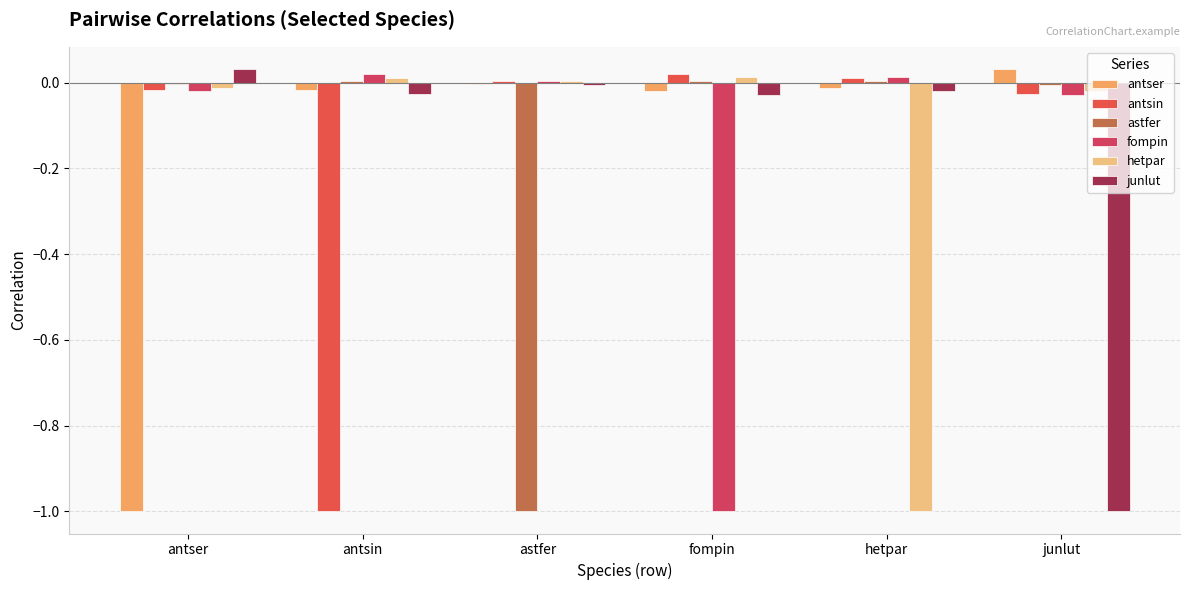

Reading left to right, transcribe all the data shown in this chart.

antser: antser=-1.0	antsin=-0.0	astfer=-0.0	fompin=-0.0	hetpar=-0.0	junlut=0.0
antsin: antser=-0.0	antsin=-1.0	astfer=0.0	fompin=0.0	hetpar=0.0	junlut=-0.0
astfer: antser=-0.0	antsin=0.0	astfer=-1.0	fompin=0.0	hetpar=0.0	junlut=-0.0
fompin: antser=-0.0	antsin=0.0	astfer=0.0	fompin=-1.0	hetpar=0.0	junlut=-0.0
hetpar: antser=-0.0	antsin=0.0	astfer=0.0	fompin=0.0	hetpar=-1.0	junlut=-0.0
junlut: antser=0.0	antsin=-0.0	astfer=-0.0	fompin=-0.0	hetpar=-0.0	junlut=-1.0